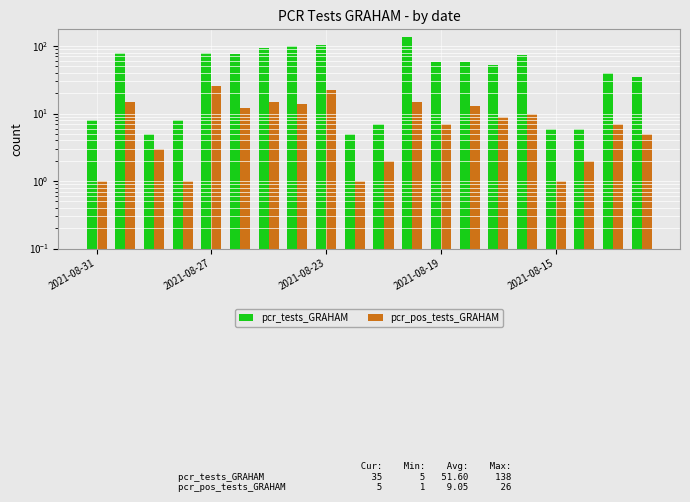

What are all the series names shown in the legend?

pcr_tests_GRAHAM, pcr_pos_tests_GRAHAM